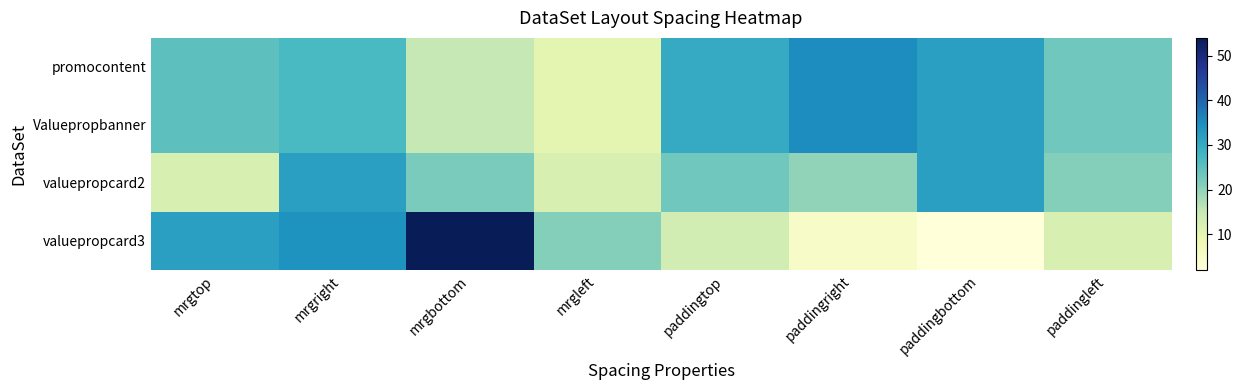

Which category has the lowest value across all series?

paddingbottom